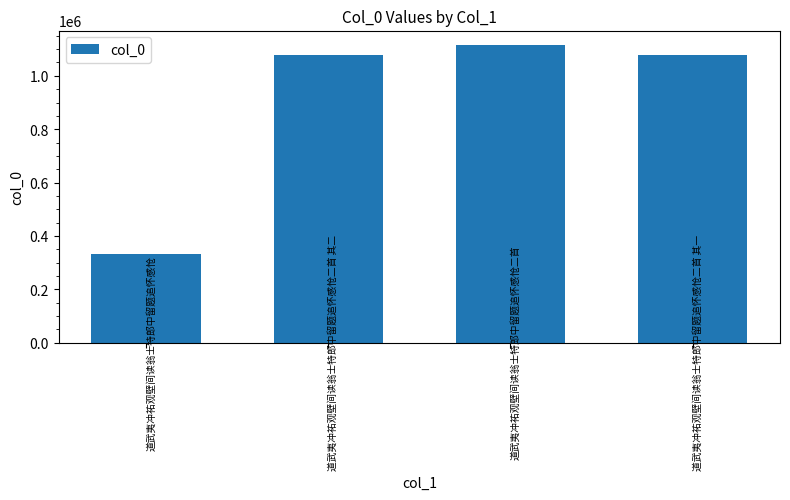

What value does the data have at 道武夷冲祐观壁间读翁士特郎中留题追怀感怆二首 其二, to the nearest 50?

1078300